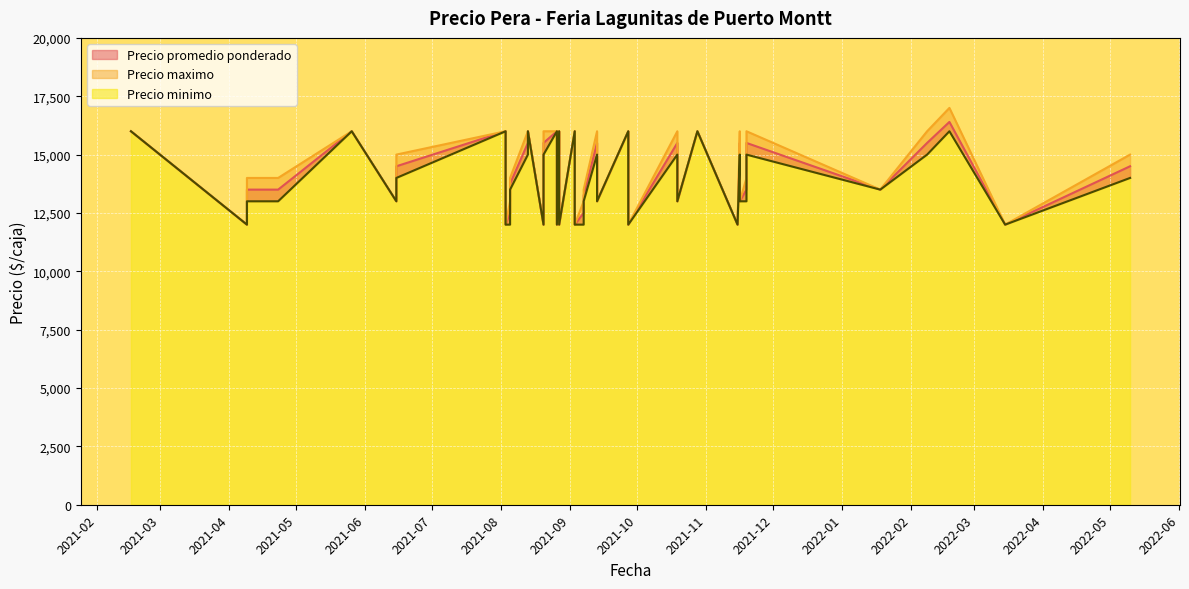

Count the number of categories in the chart.

40